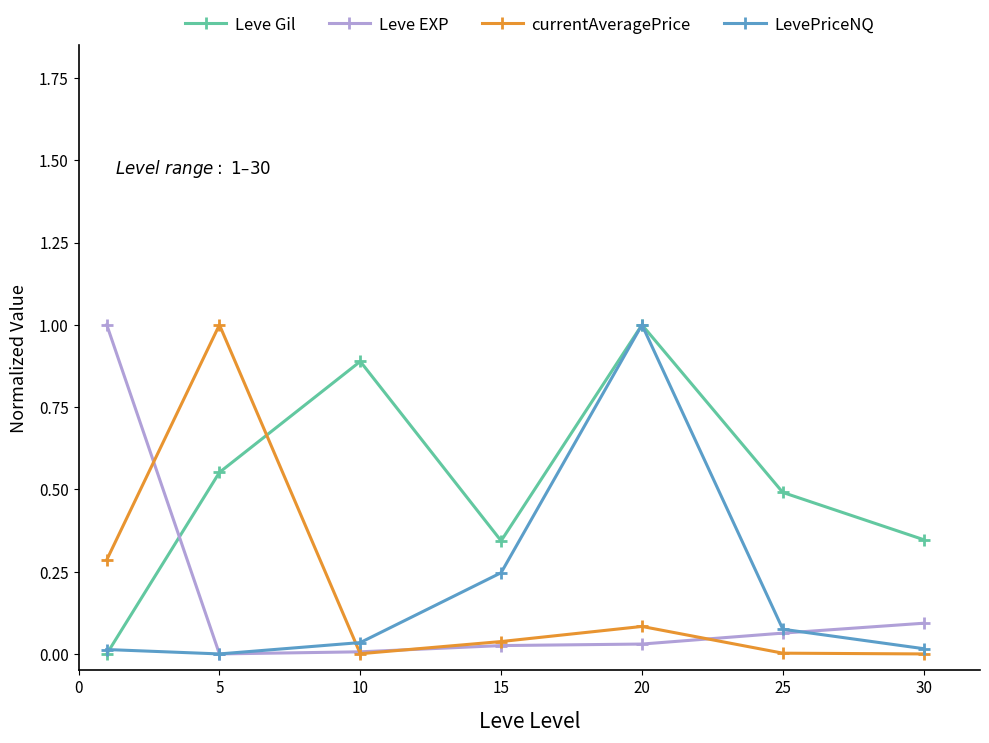

What is the highest value of the LevePriceNQ series?

1.0